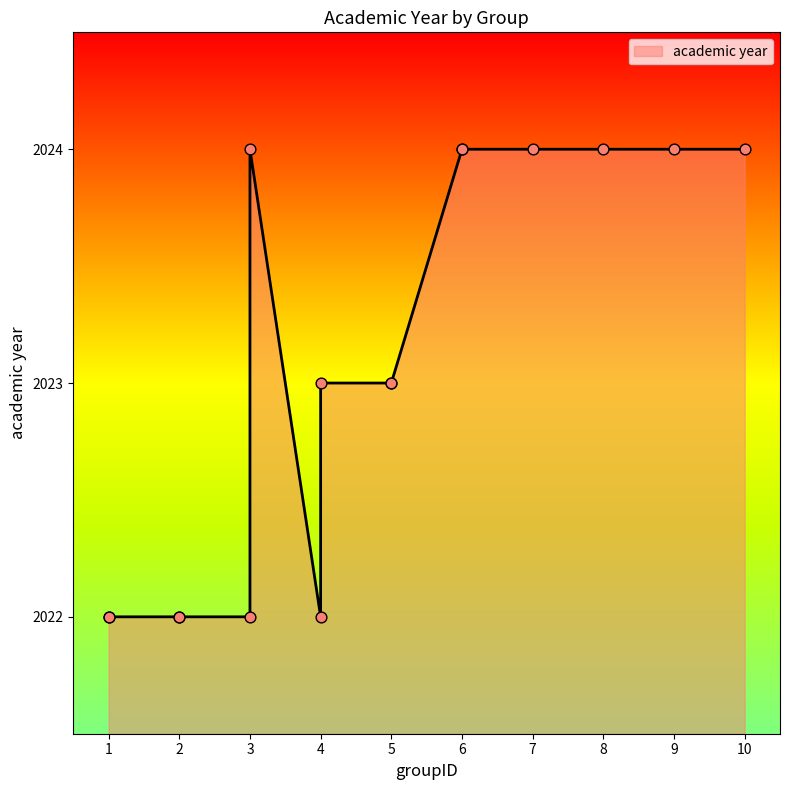

What is the change in value from 5 to 1?

-1